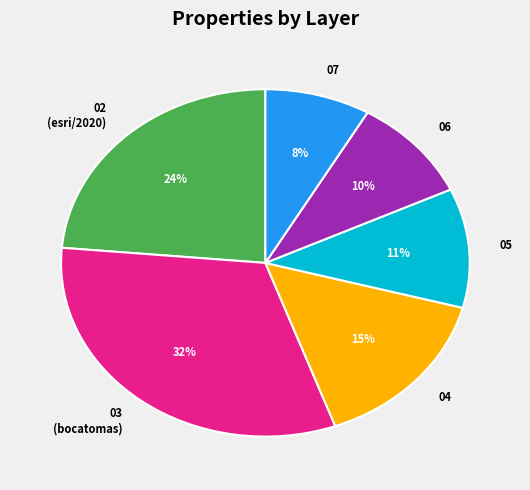

True or false: 03 (bocatomas) accounts for 32% of the total.

True